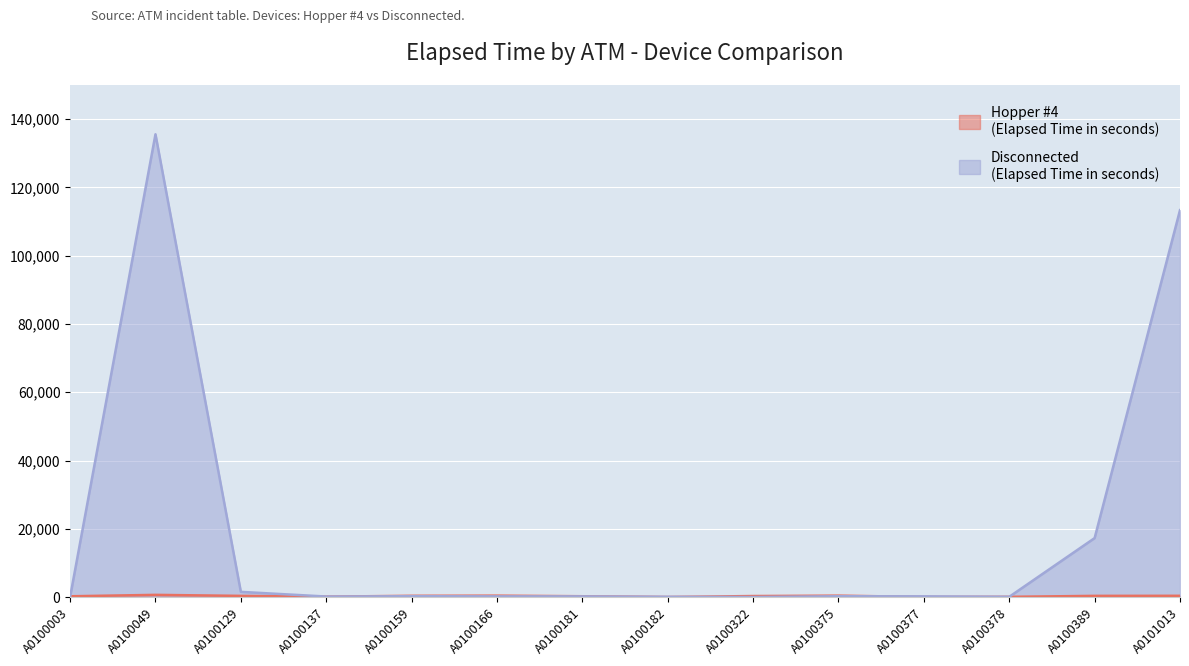

At which label is Disconnected closest to 67785?

A0101013